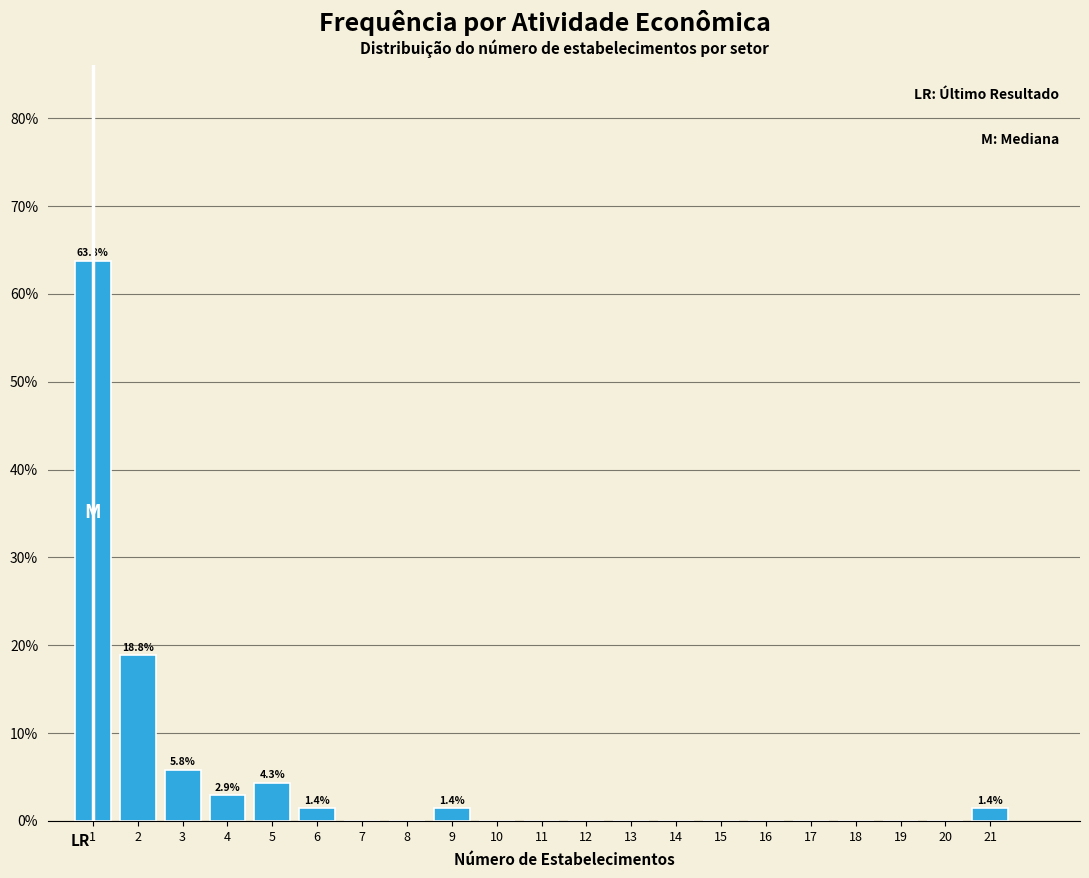

Reading right to left, extract all data points from this chart.

21=1.4	20=0.0	19=0.0	18=0.0	17=0.0	16=0.0	15=0.0	14=0.0	13=0.0	12=0.0	11=0.0	10=0.0	9=1.4	8=0.0	7=0.0	6=1.4	5=4.3	4=2.9	3=5.8	2=18.8	1=63.8